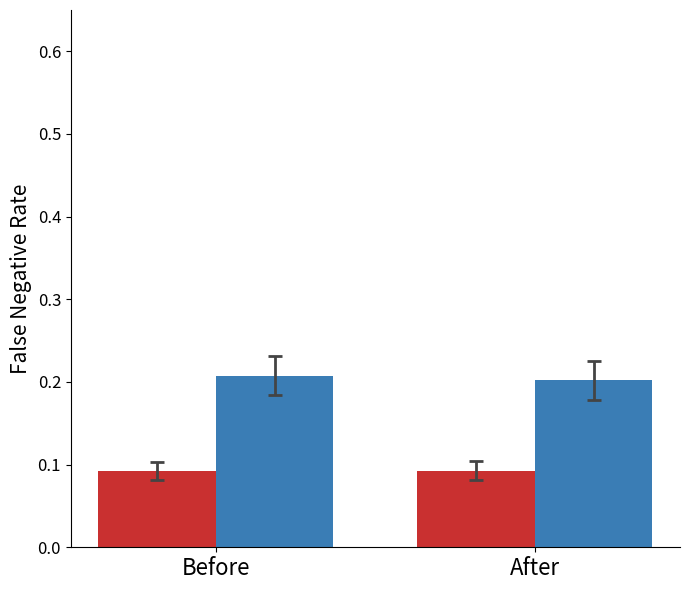

What is the total value across all series at Before?

0.3